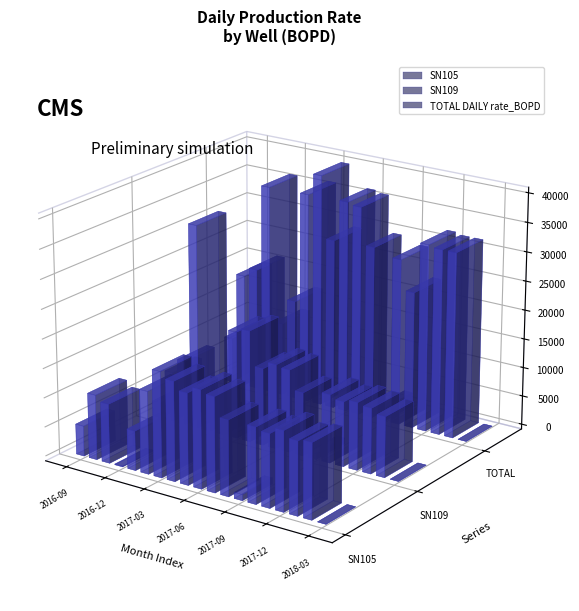

What is the difference between the maximum and minimum values in the SN109 series?

35004.7